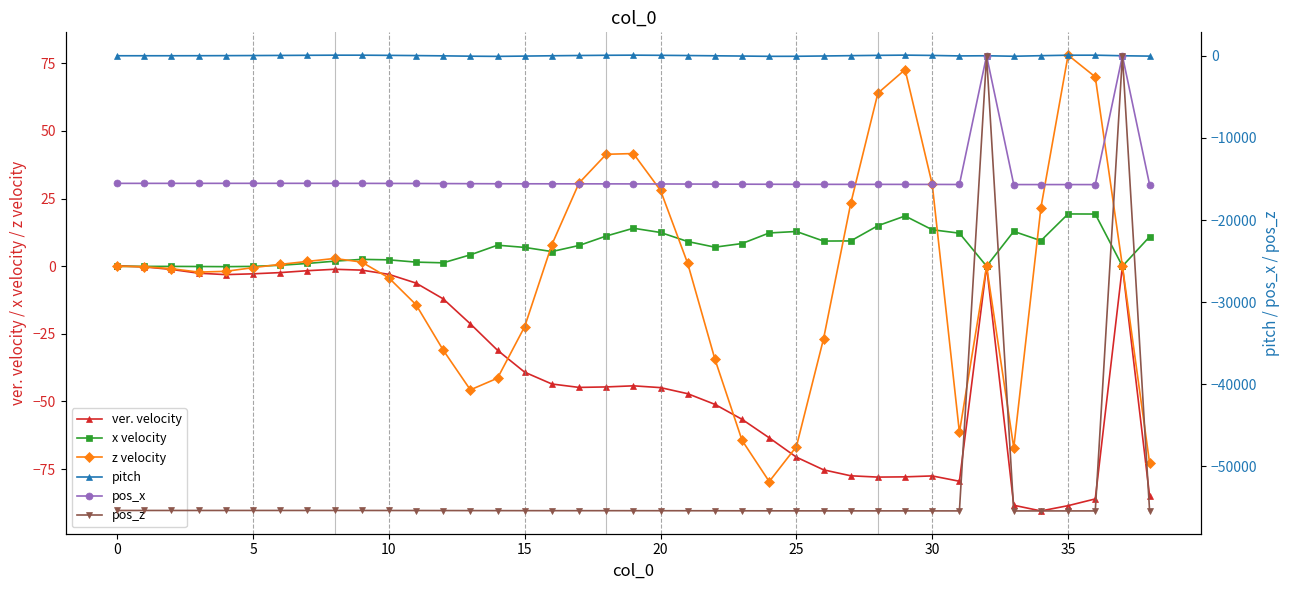

In z velocity, how many points are lower than both neighbors (excluding endpoints)?

5